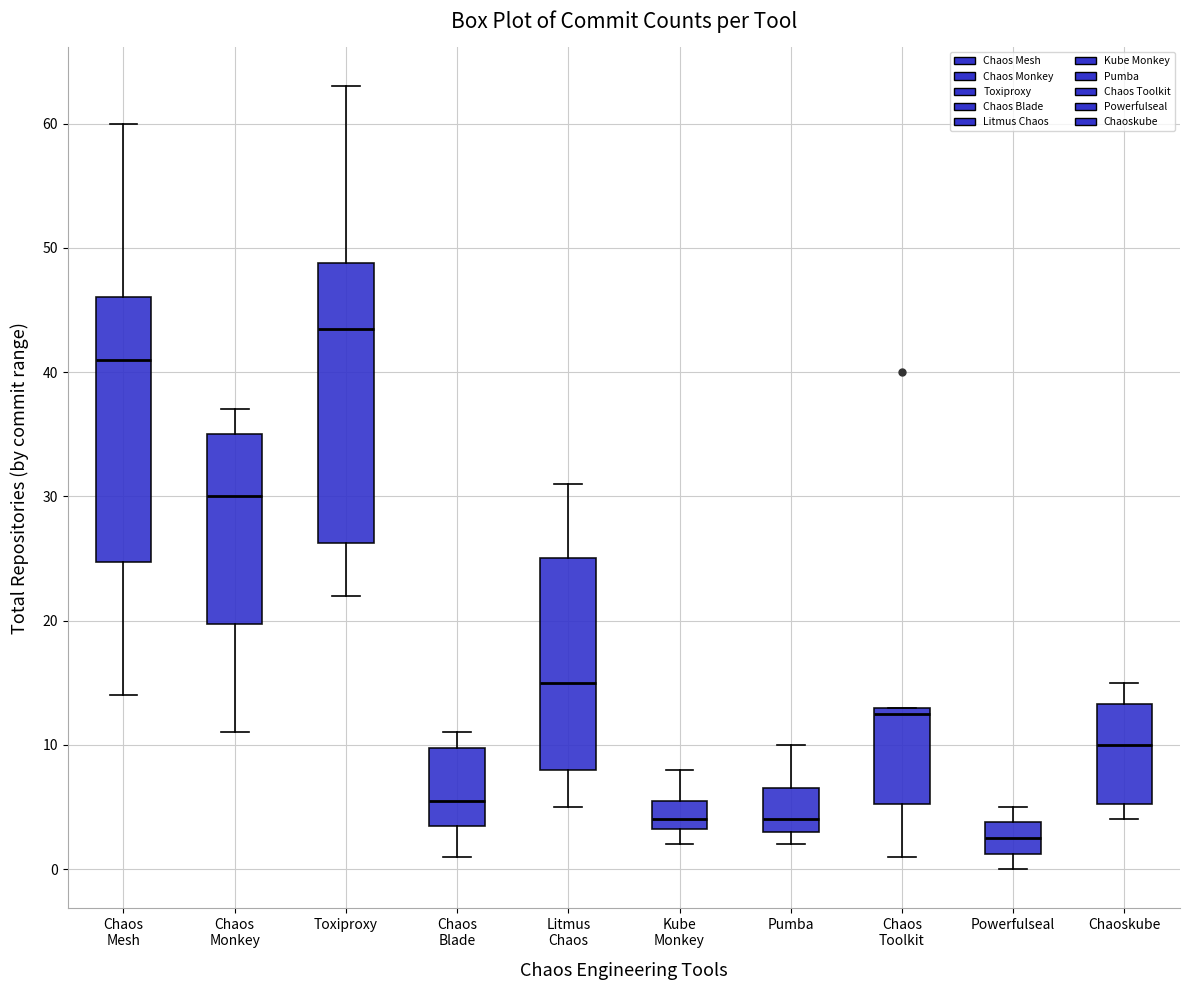

Which box's median line is the highest?

Toxiproxy